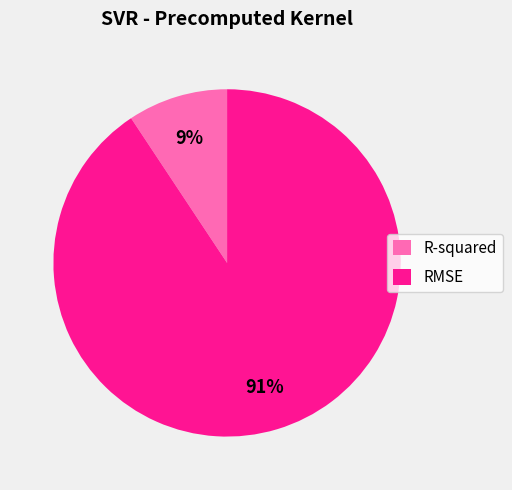

To the nearest percent, what percentage of the pie is RMSE?

91%